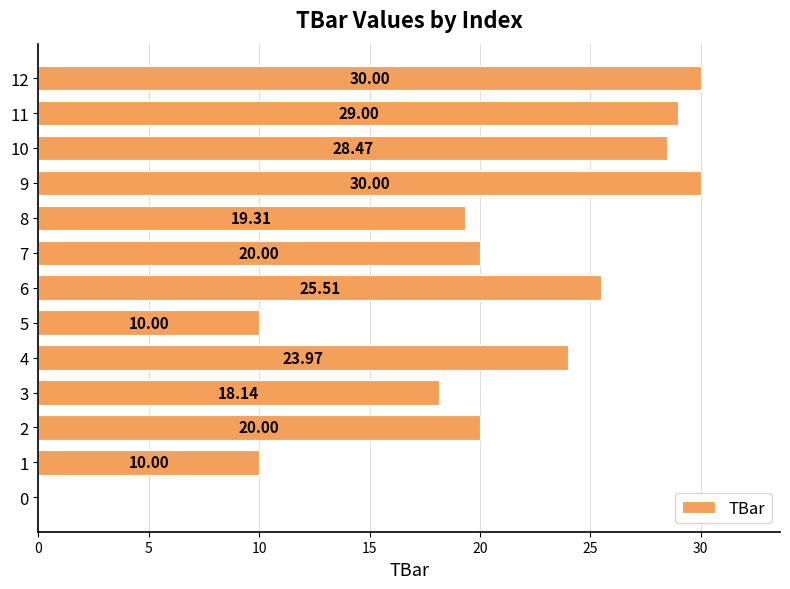

Between 3 and 9, which is larger?

9